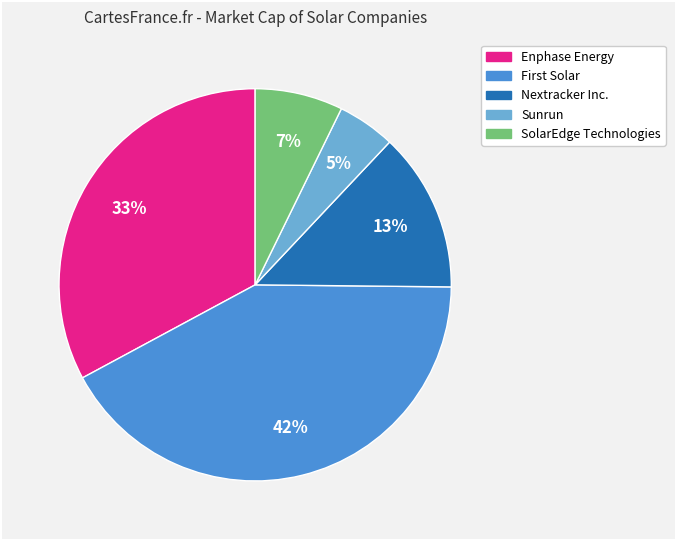

To the nearest percent, what is the average slice percentage?

20%